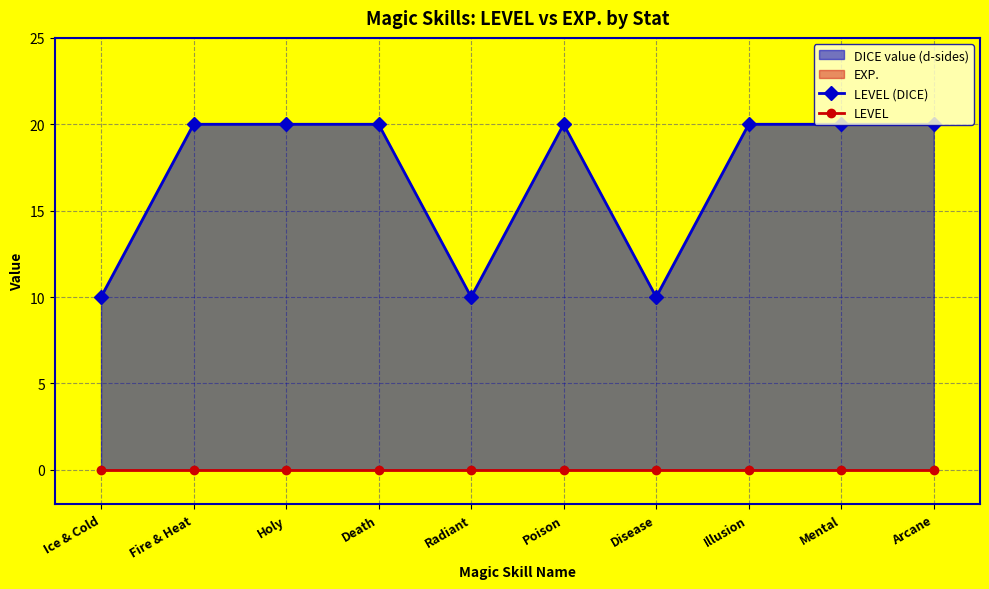

What is the highest value of the LEVEL (DICE) series?

20